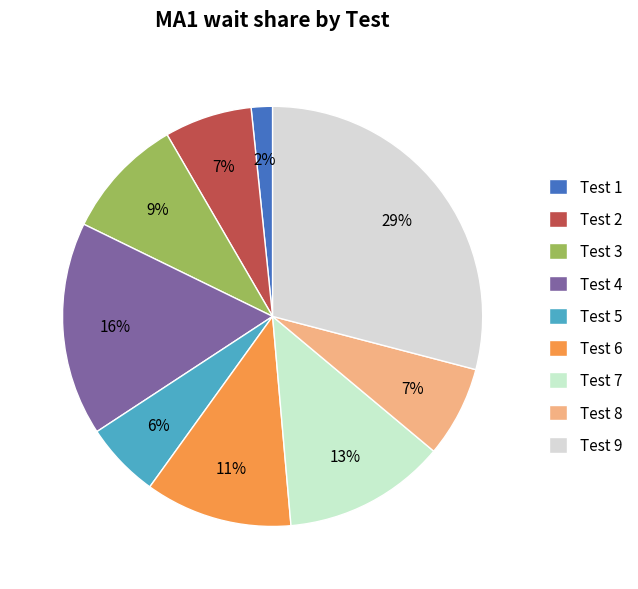

What is the change in value from Test 1 to Test 6?

+10070